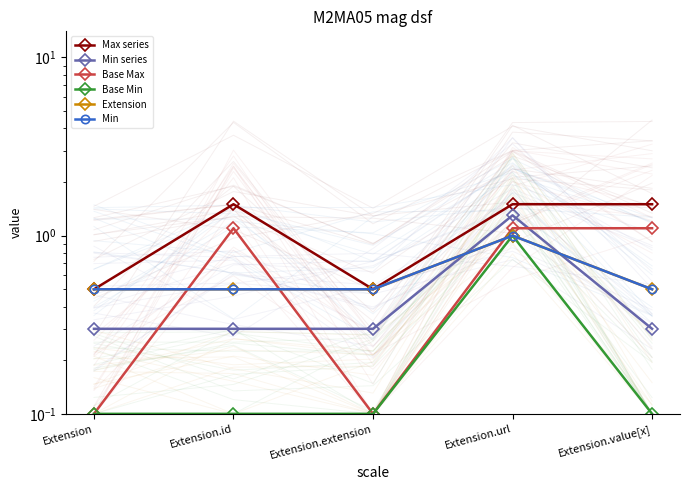

Is this an area chart (filled region under the line)?

No